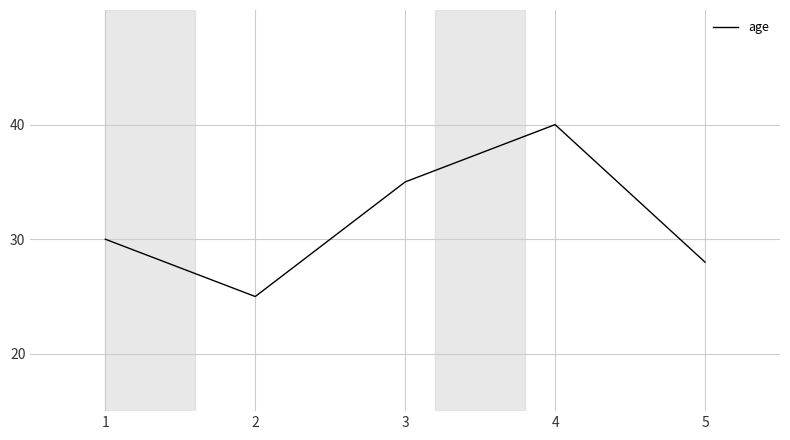

Read the value at 3.

35